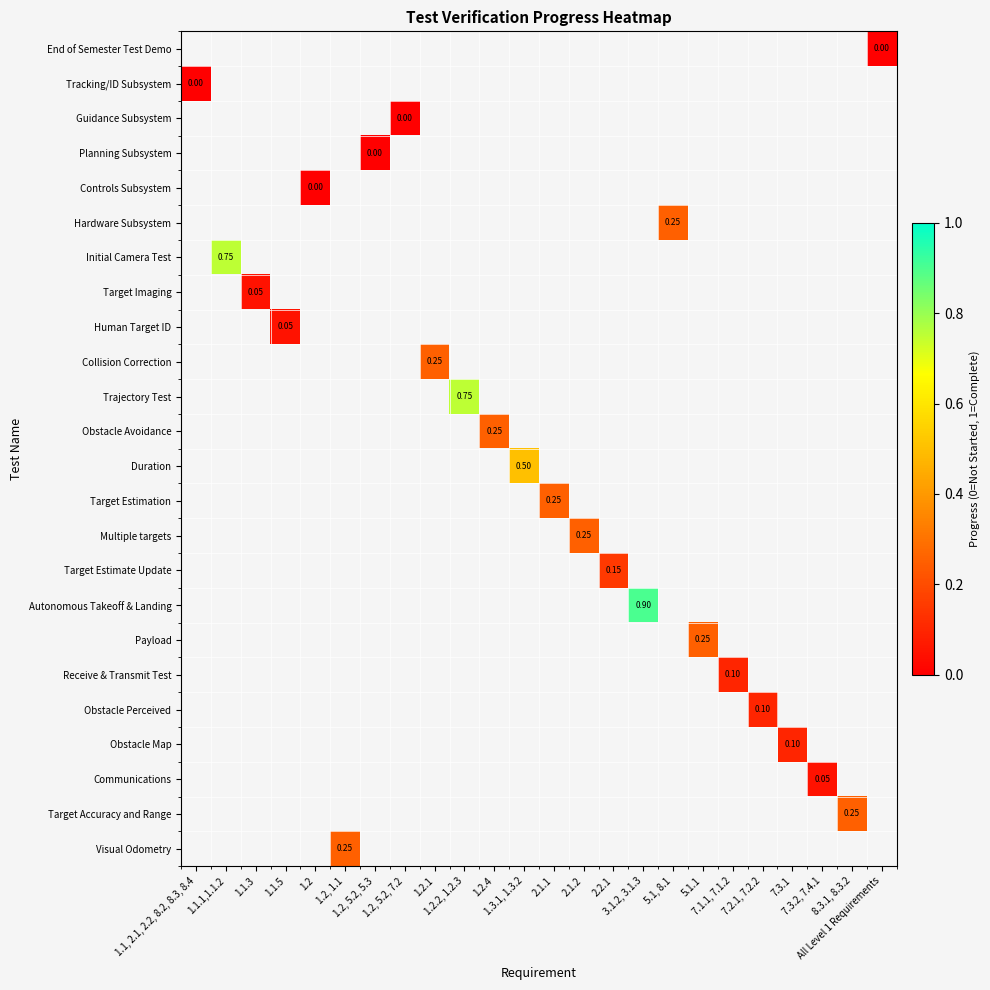

How many distinct data groups are displayed?

24